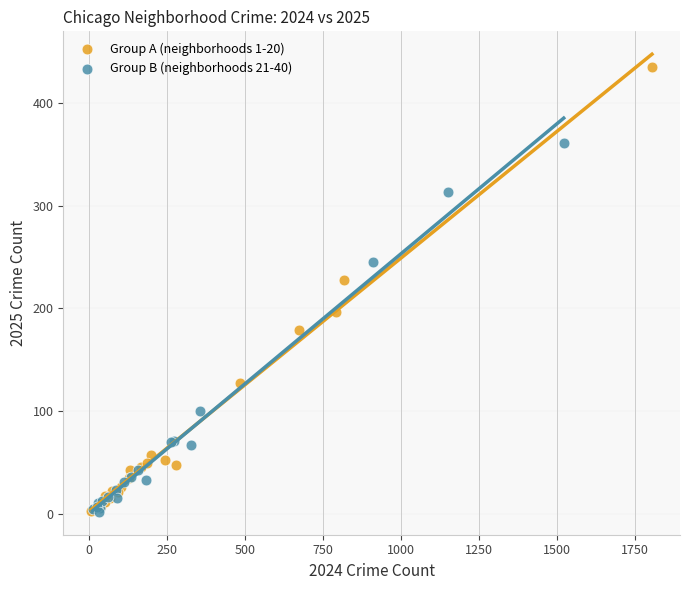

Which series has the largest Y range (max minus min)?

Group A (neighborhoods 1-20)